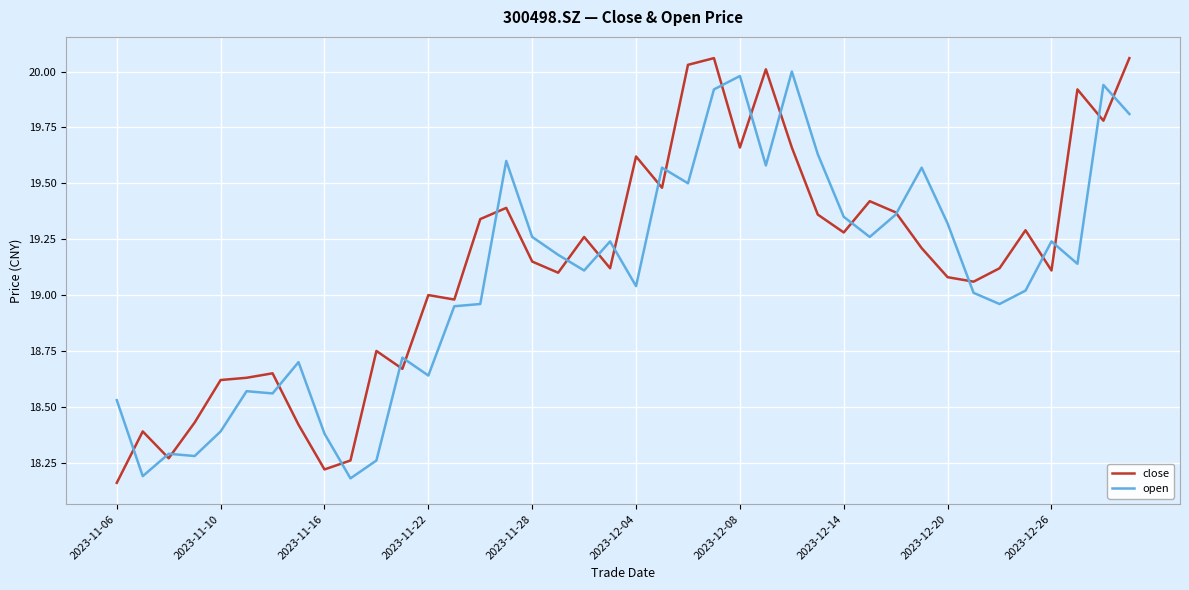

List the series in order of their peak value, lowest first.

open, close